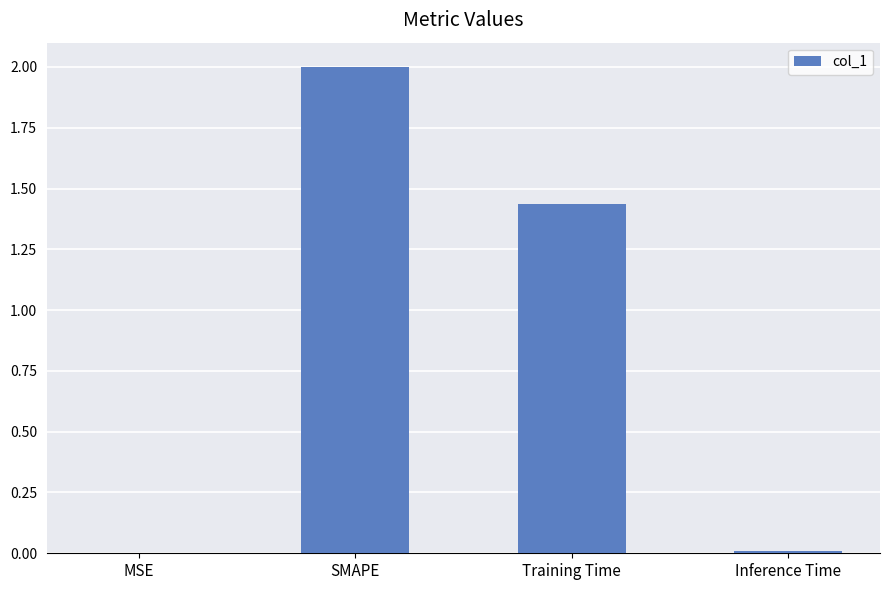

Read the value at SMAPE.

2.0